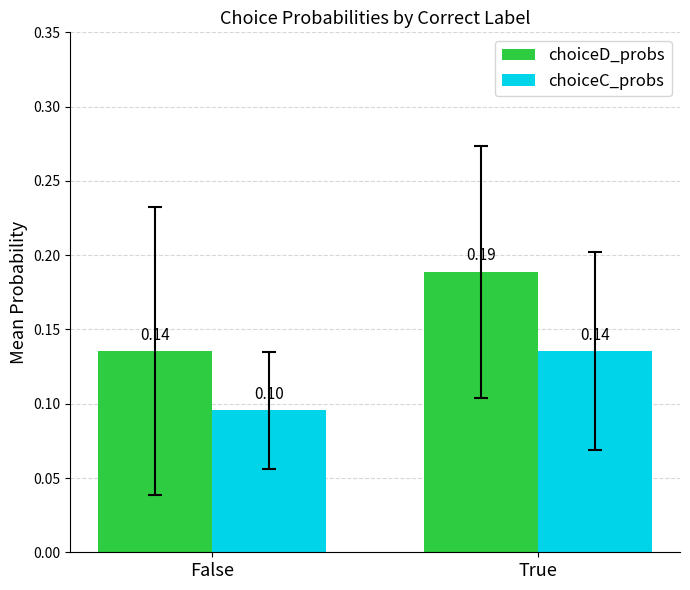

Count the number of categories in the chart.

2